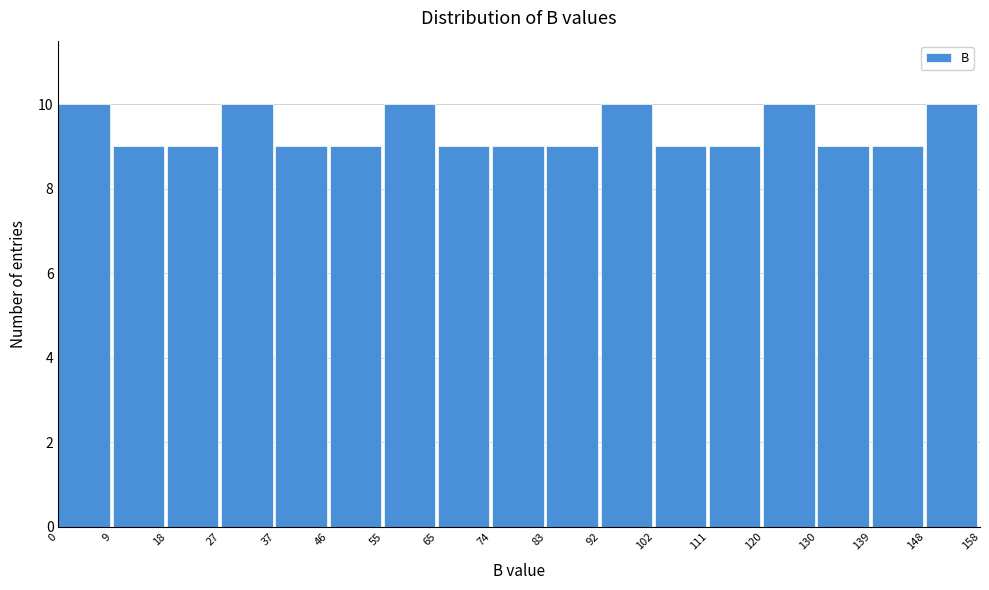

How tall is the bar that spans 139 to 148 on the x-axis? The values are not printed on the chart, so give them approximately, as read against the axis.

9